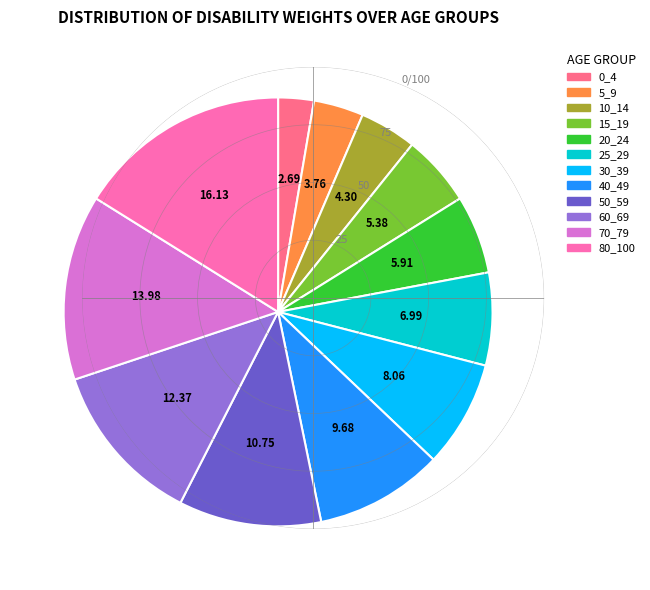

What is the smallest slice in the pie chart?

0_4